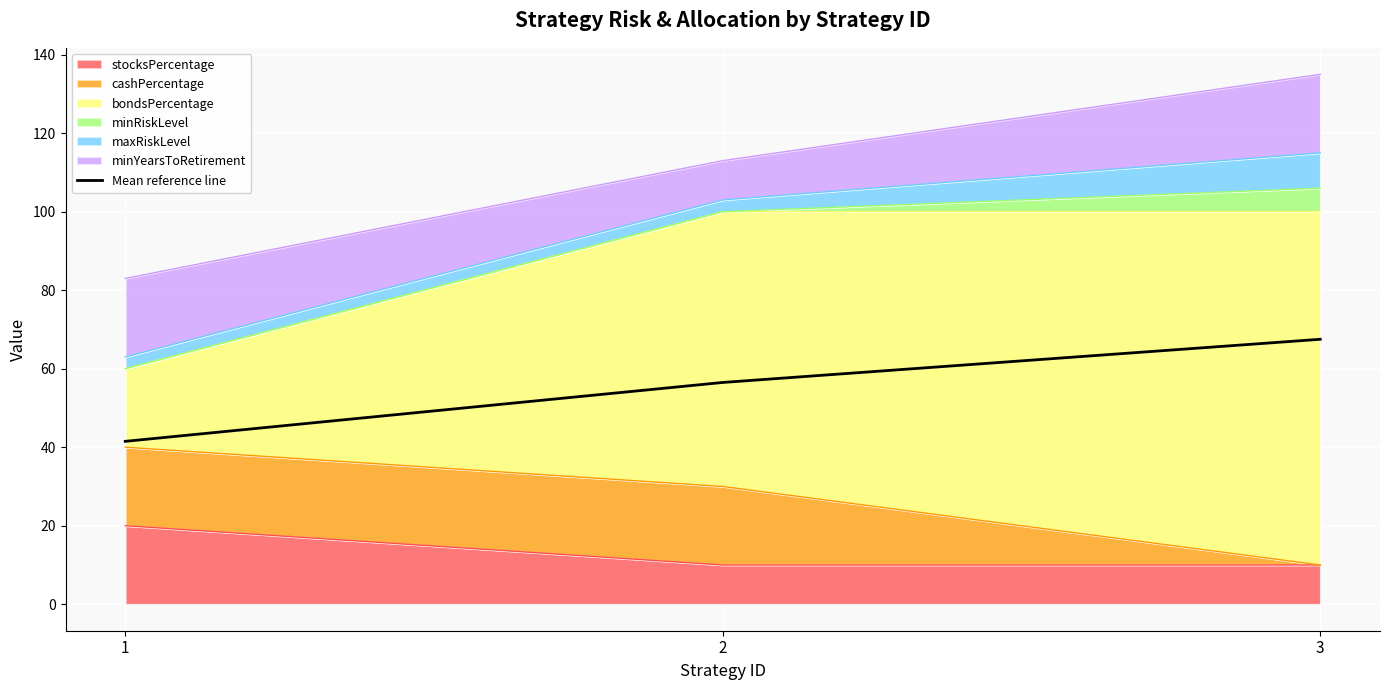

At which label is the value closest to 54?

2